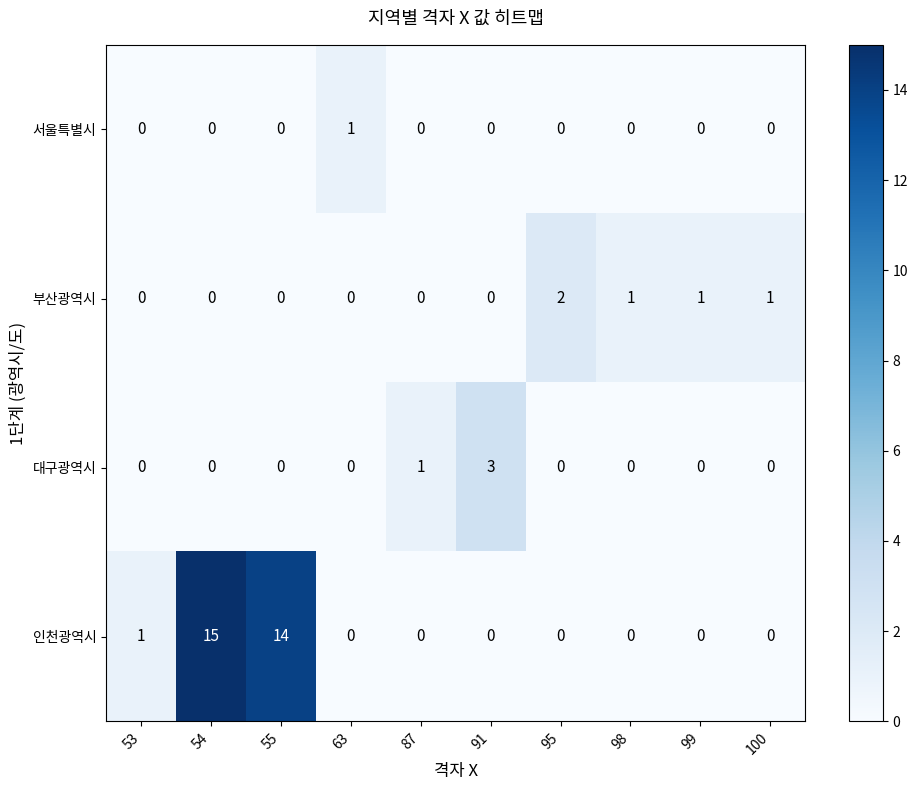

What is the maximum value shown in the chart?

15